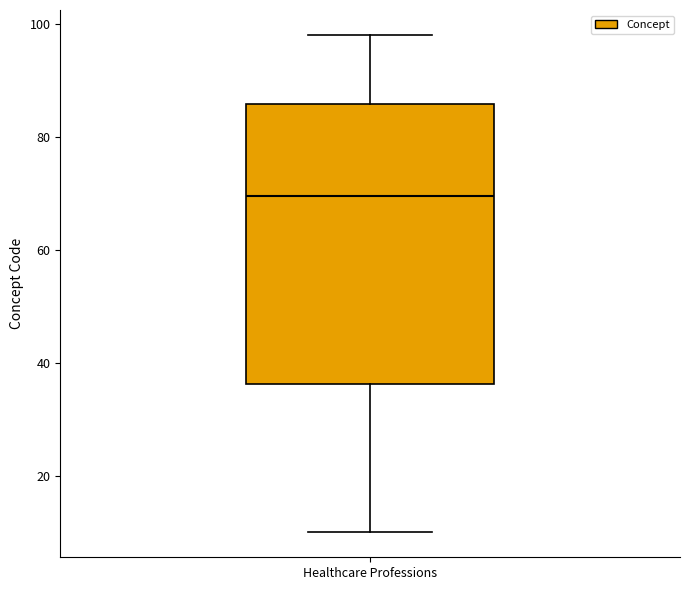

Where does the median line of the box for Healthcare Professions sit on the y-axis? The values are not printed on the chart, so give them approximately, as read against the axis.

70